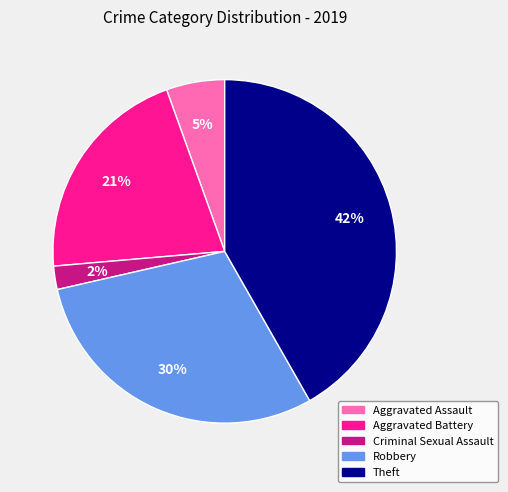

Does Aggravated Battery account for over 50% of the chart?

No